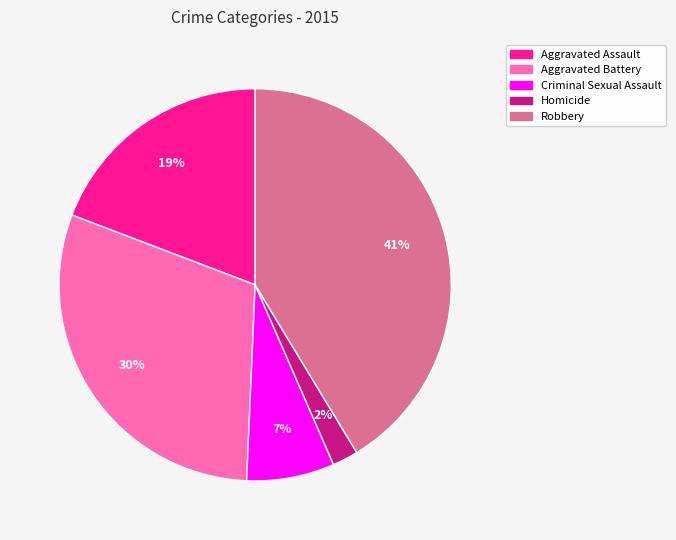

Approximately how many times larger is the value at Homicide compared to Criminal Sexual Assault?

0.3